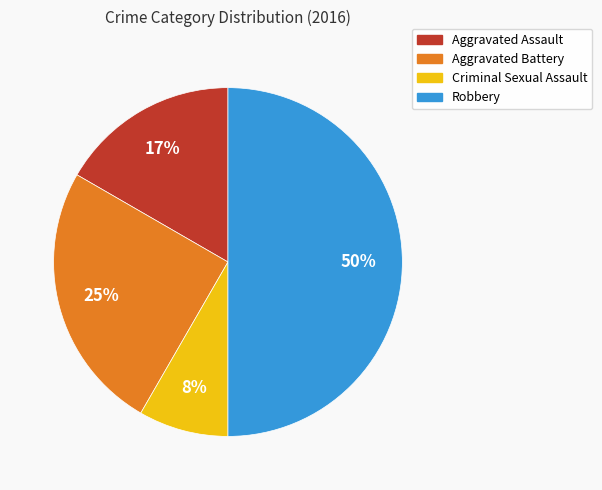

Does Aggravated Battery account for over 50% of the chart?

No